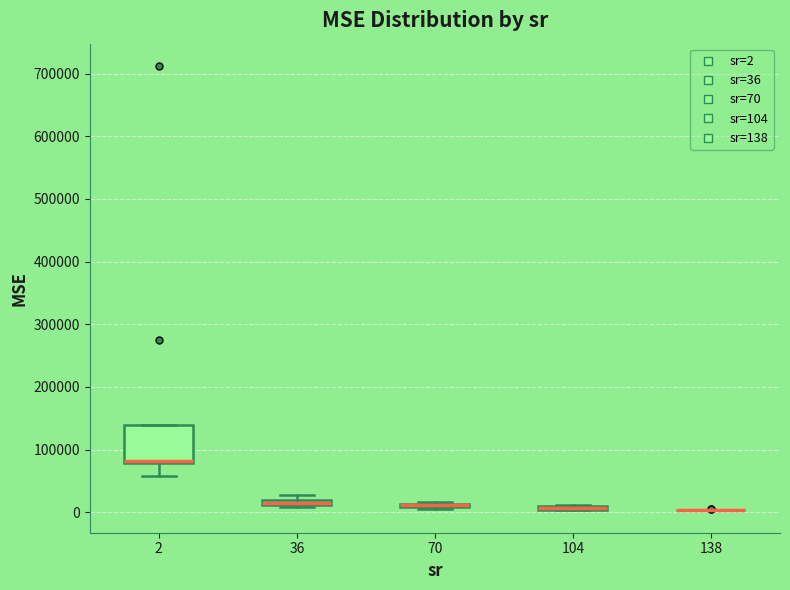

Comparing the boxes themselves (not the whiskers), which one is the tallest?

2